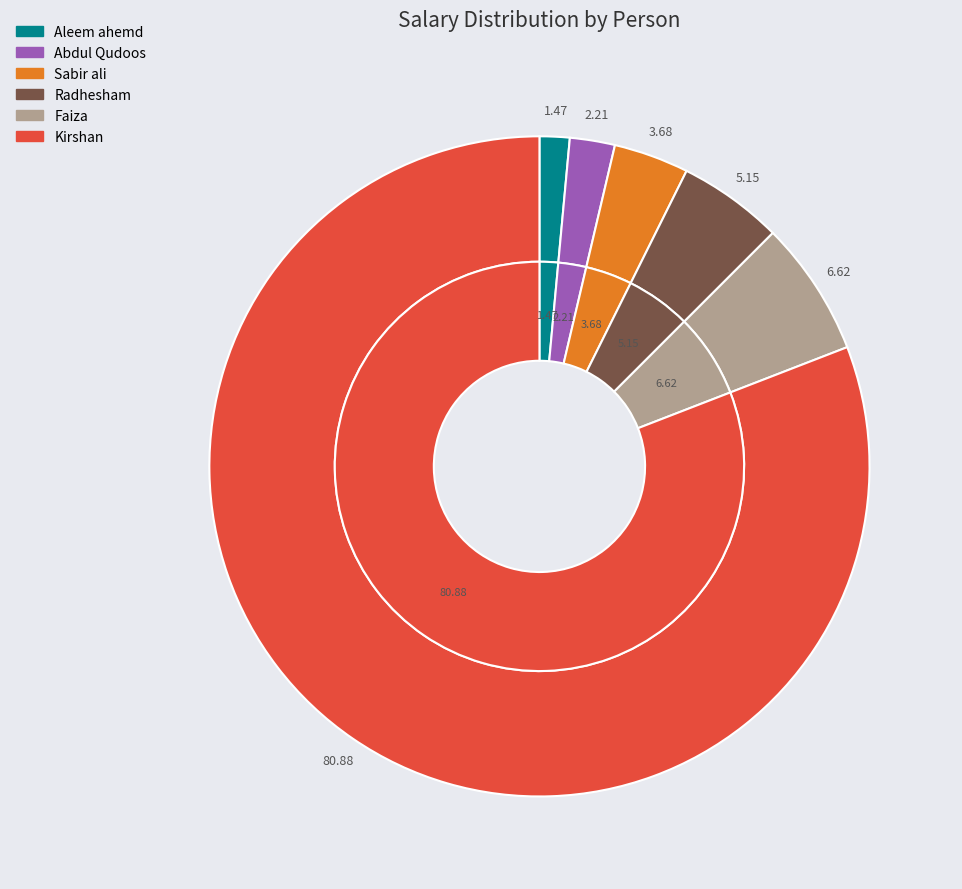

What is the majority slice?

Kirshan